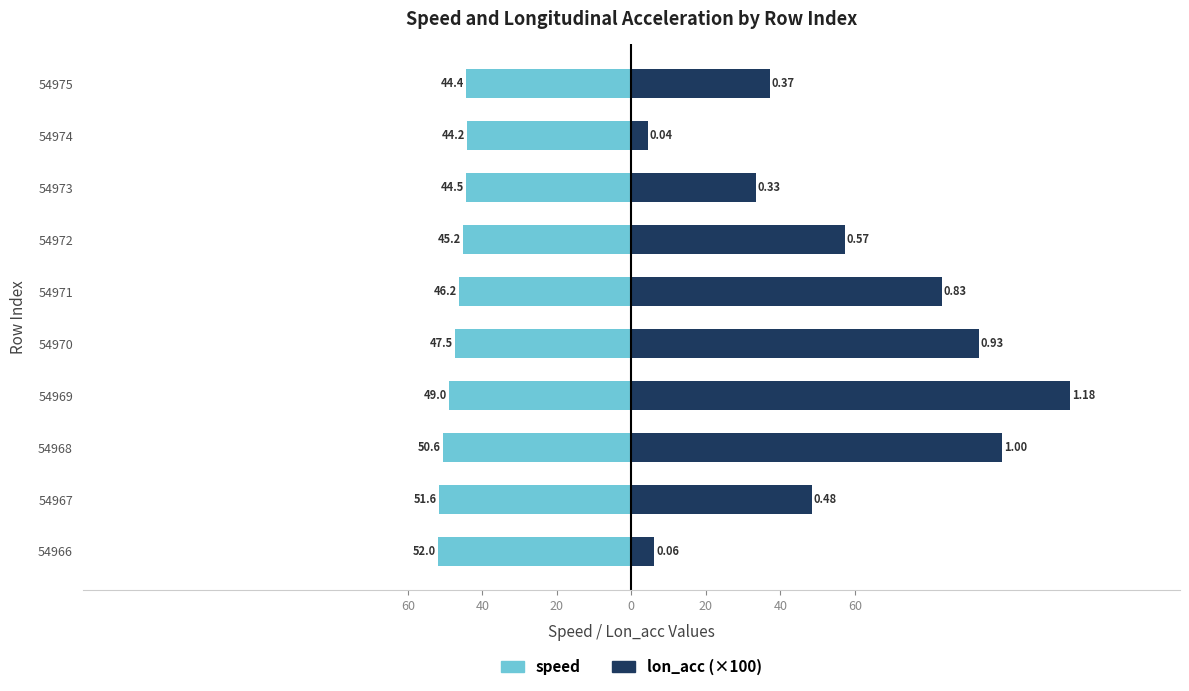

What is the difference between the maximum and minimum values in the lon_acc (×100) series?

113.4